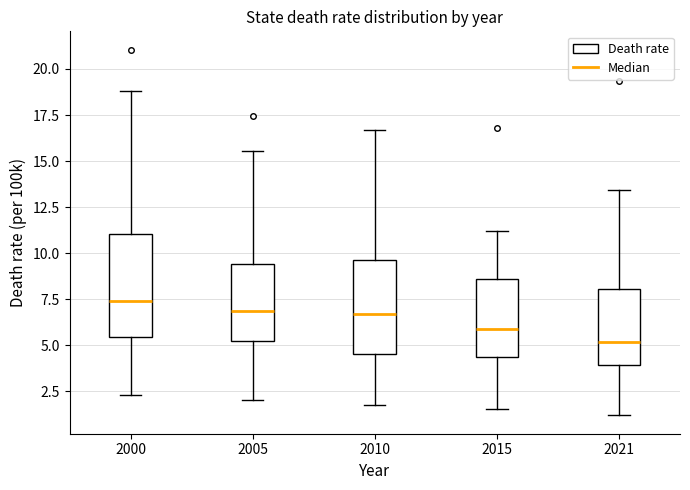

Reading left to right, transcribe this box plot: for each box, give where its median line is, the range the box spans, and where its two whiskers end, as read against the y-axis. The values are not printed on the chart, so give them approximately, as read against the axis.

2000: median 7.5, box 5.5 to 11.0, whiskers 2.5 to 19.0
2005: median 7.0, box 5.0 to 9.5, whiskers 2.0 to 15.5
2010: median 6.5, box 4.5 to 9.5, whiskers 1.5 to 16.5
2015: median 6.0, box 4.5 to 8.5, whiskers 1.5 to 11.0
2021: median 5.0, box 4.0 to 8.0, whiskers 1.0 to 13.5